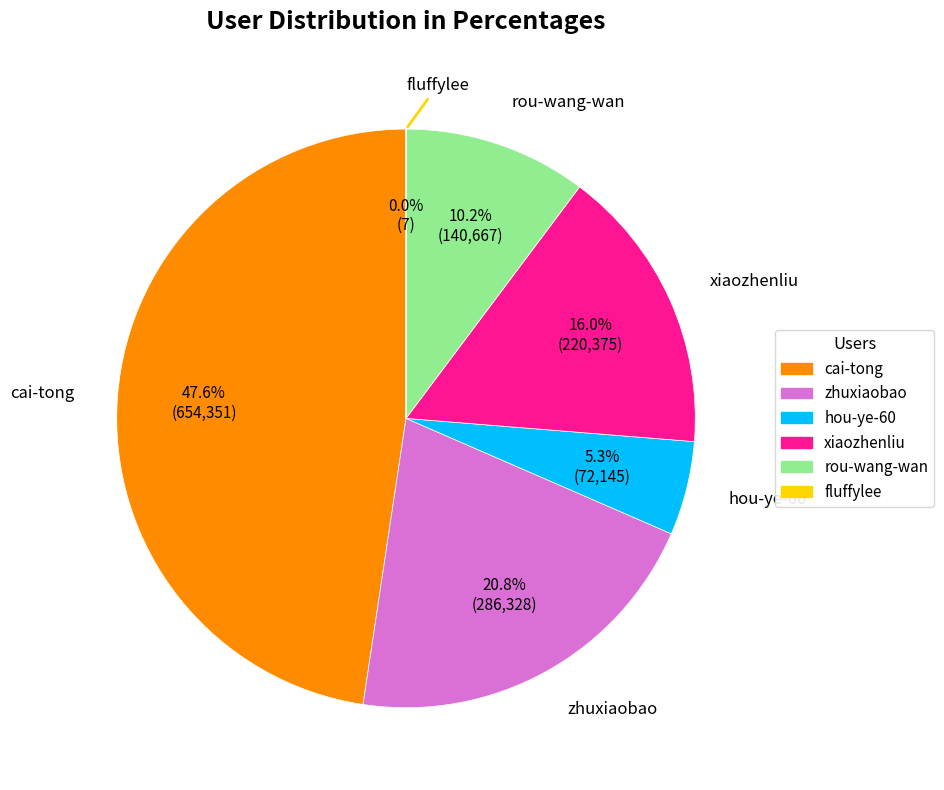

Does cai-tong represent more than half of the total?

No